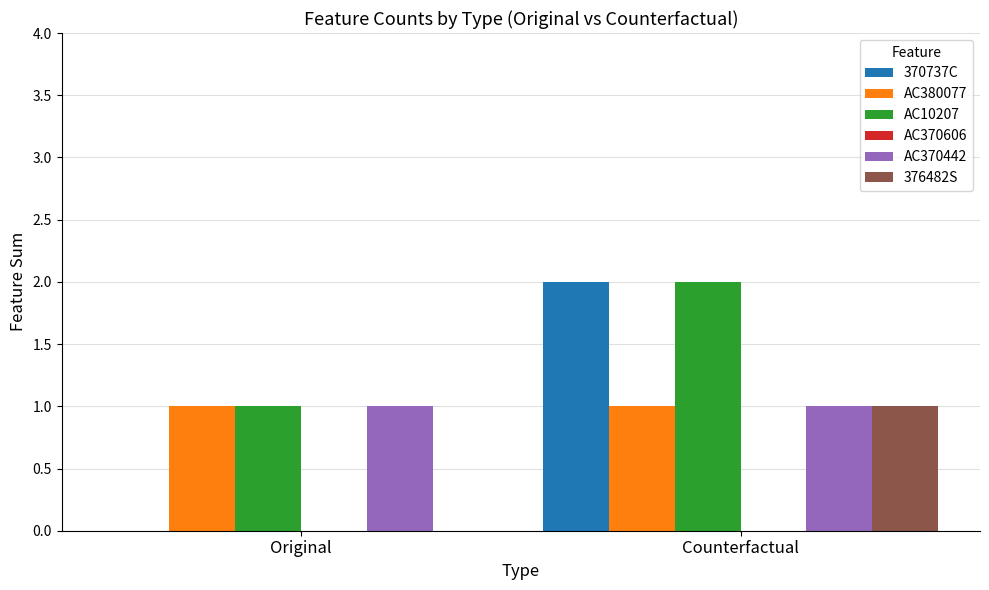

Is the value of AC380077 at Original greater than the value of 376482S at Original?

Yes